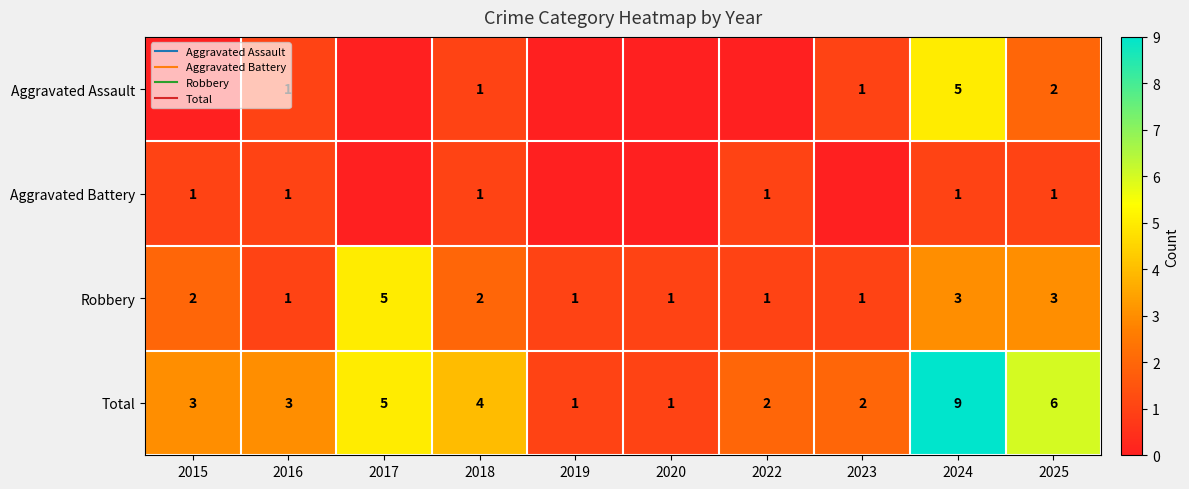

At 2019, list the series in order from largest to smallest.

Robbery, Total, Aggravated Assault, Aggravated Battery